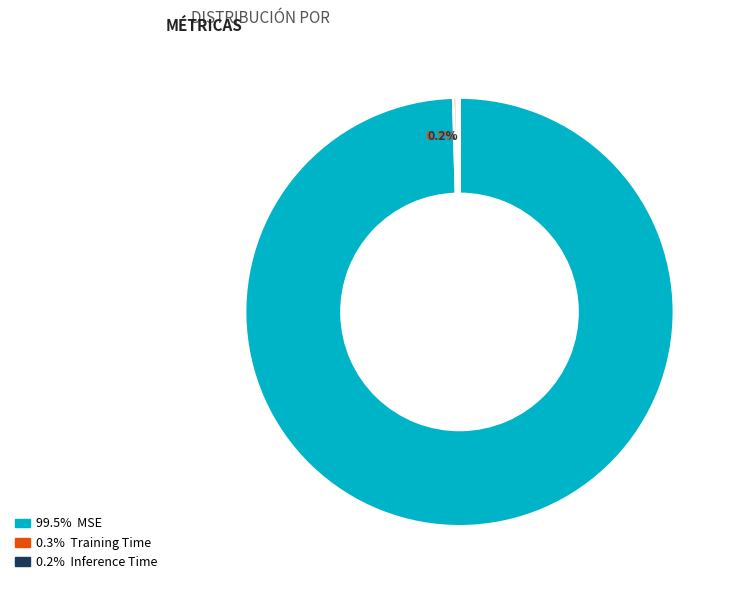

Does any single category account for the majority?

Yes